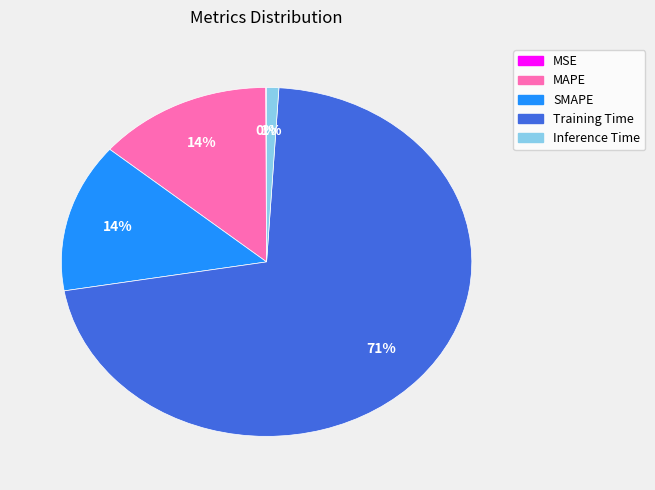

To the nearest percent, what percentage of the pie is Inference Time?

1%